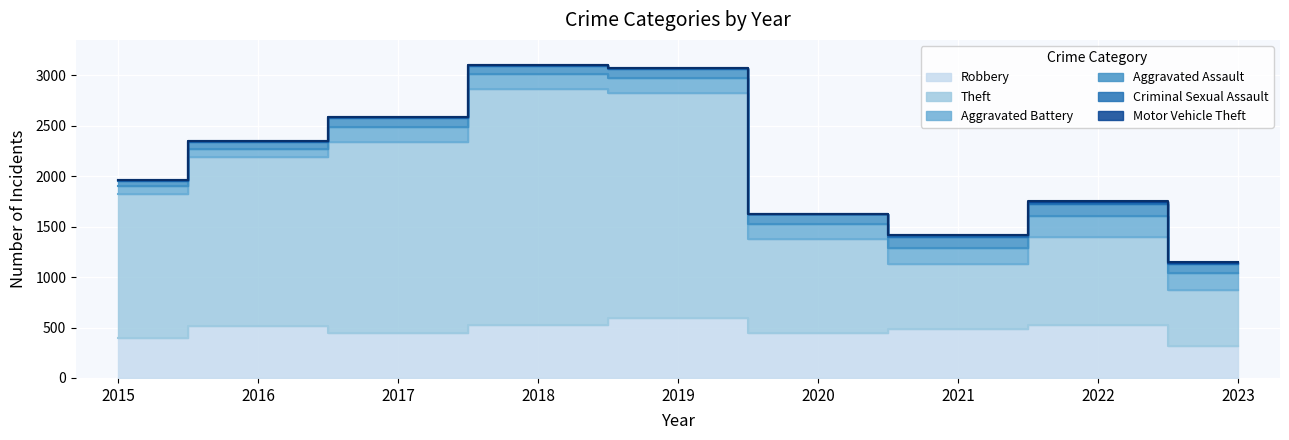

What is the difference between the Theft values at 2016 and 2020?

746